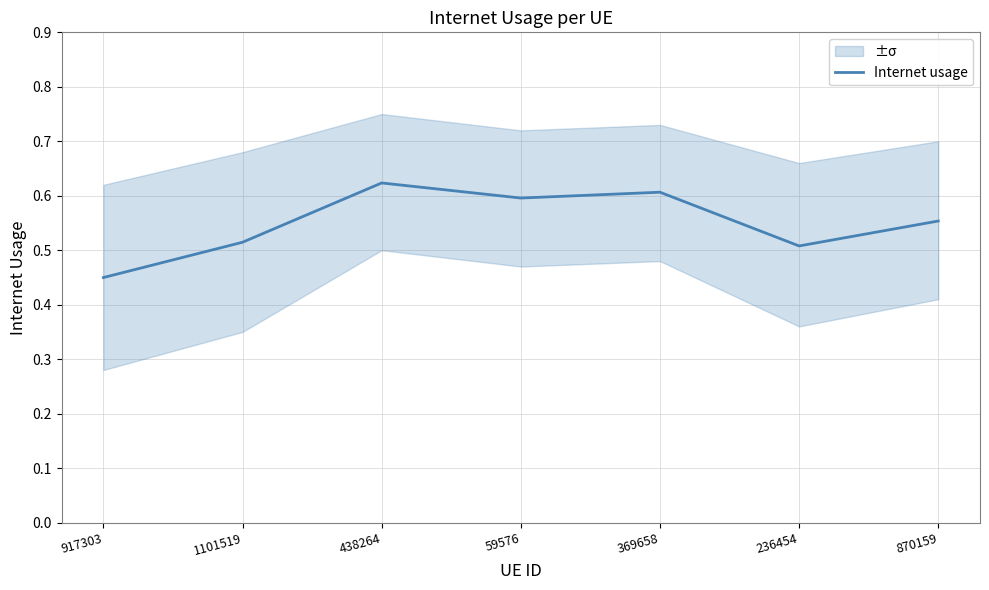

What is the sum of all values?

3.9